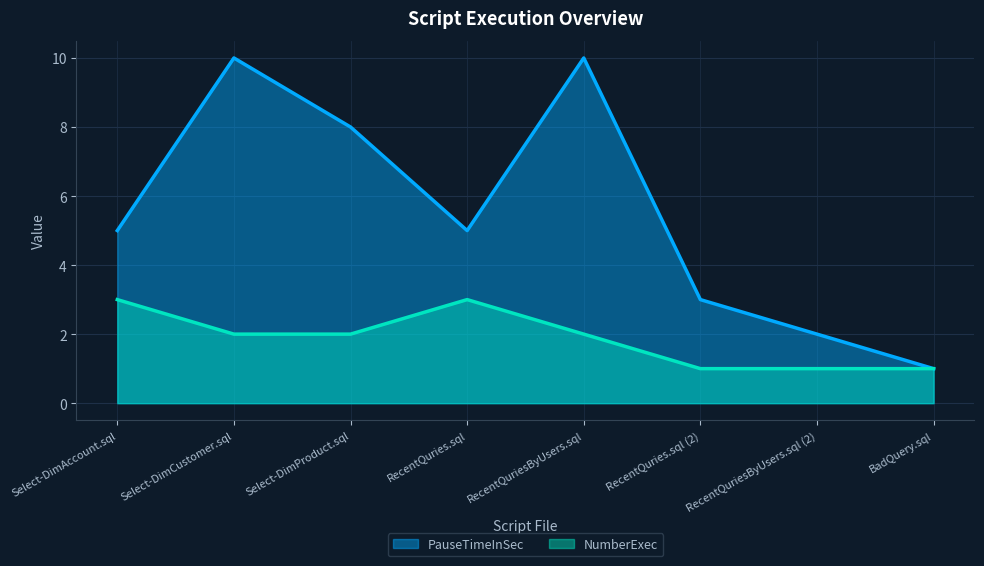

Rank the series at BadQuery.sql from lowest to highest value.

PauseTimeInSec, NumberExec